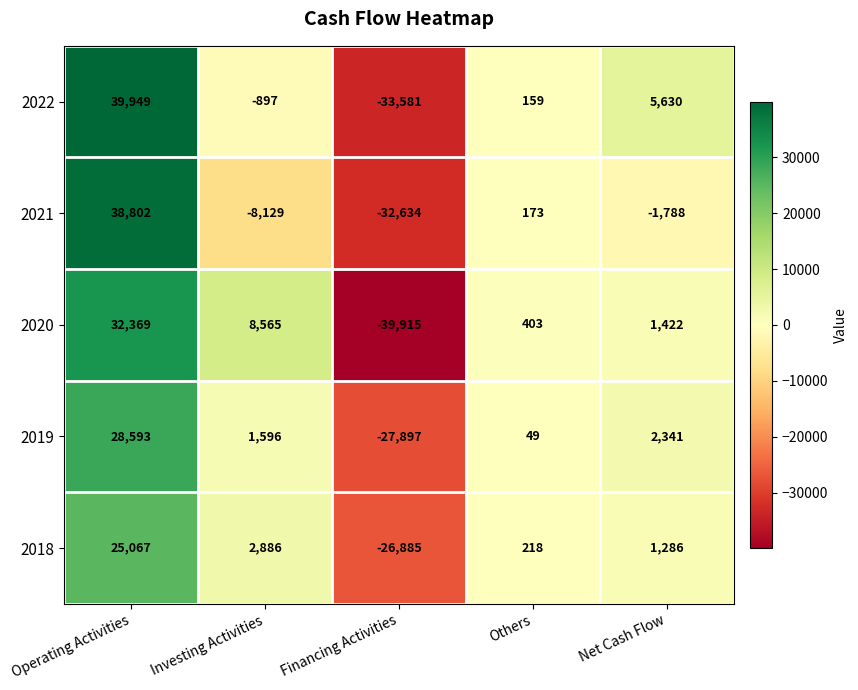

Which label corresponds to the smallest value in the chart?

Financing Activities